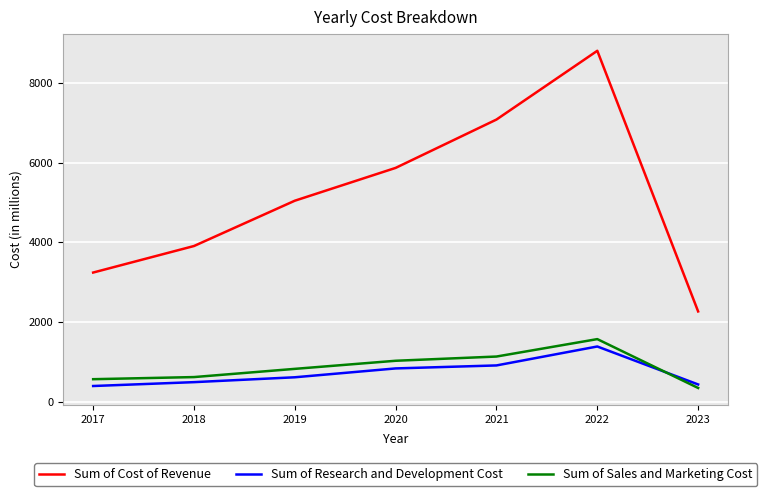

What value does the Sum of Sales and Marketing Cost series have at 2021, to the nearest 100?

1100